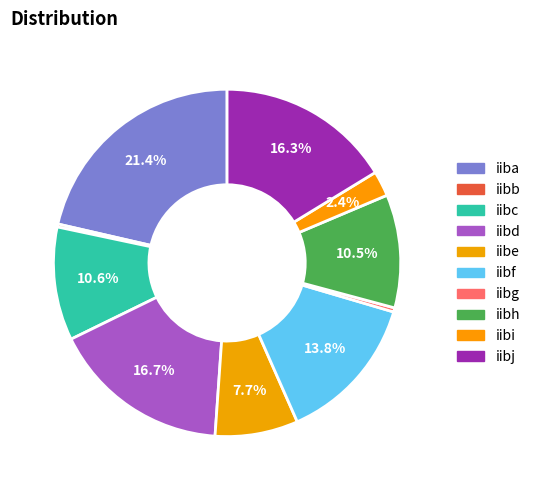

Does iiba account for over 50% of the chart?

No